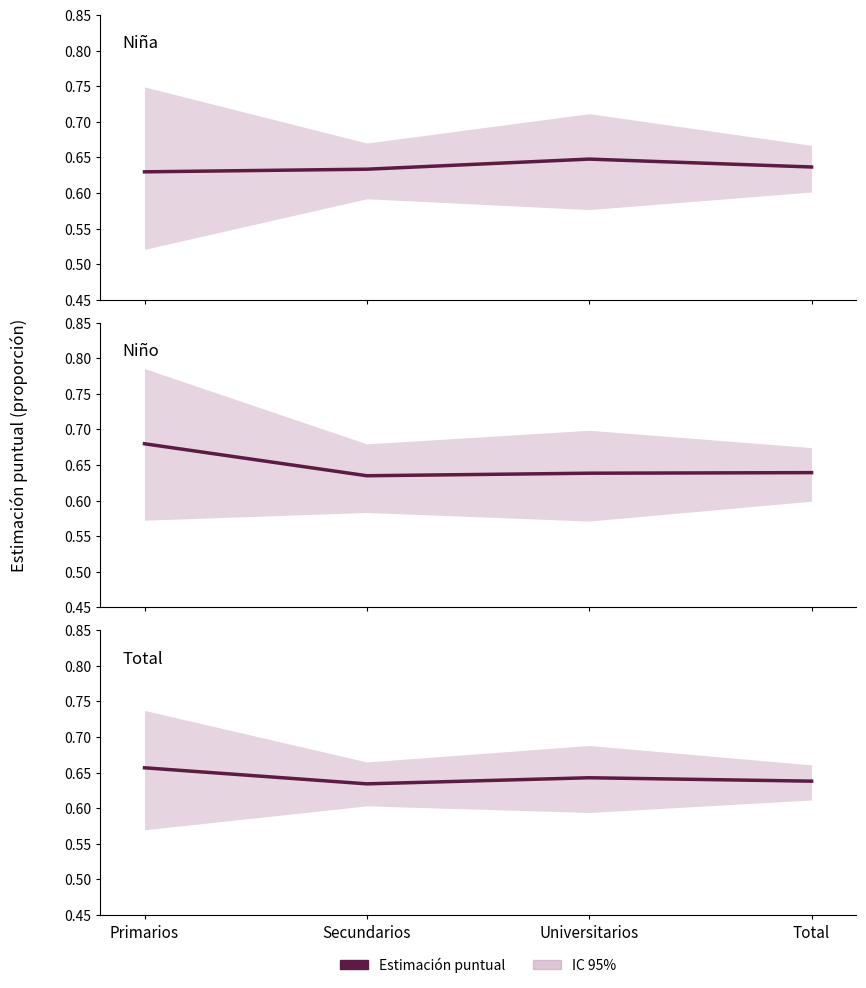

Which category has the highest value in the Niña series?

Universitarios